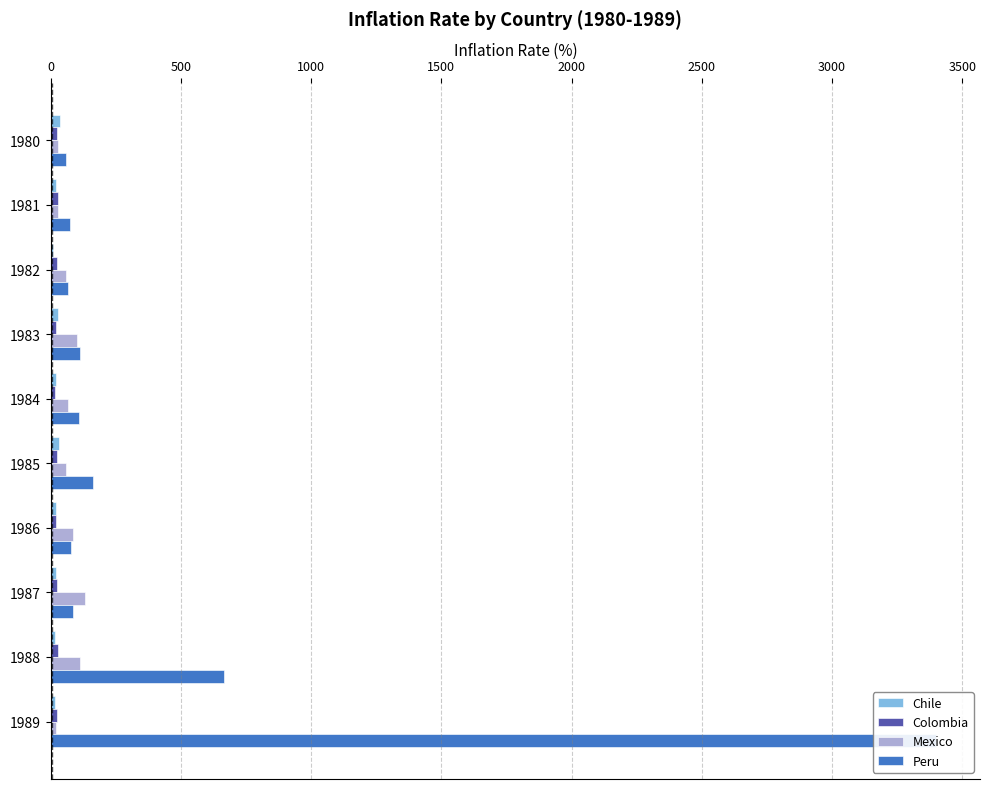

True or false: Mexico has a value of 86.4 at 1986.

True